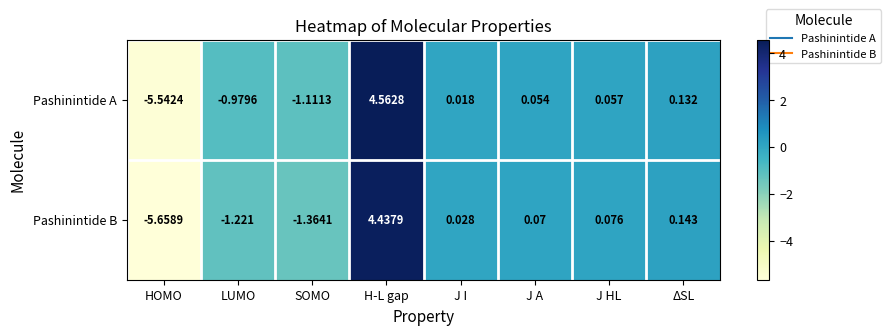

List the series in order of their overall mean, lowest first.

Pashinintide B, Pashinintide A